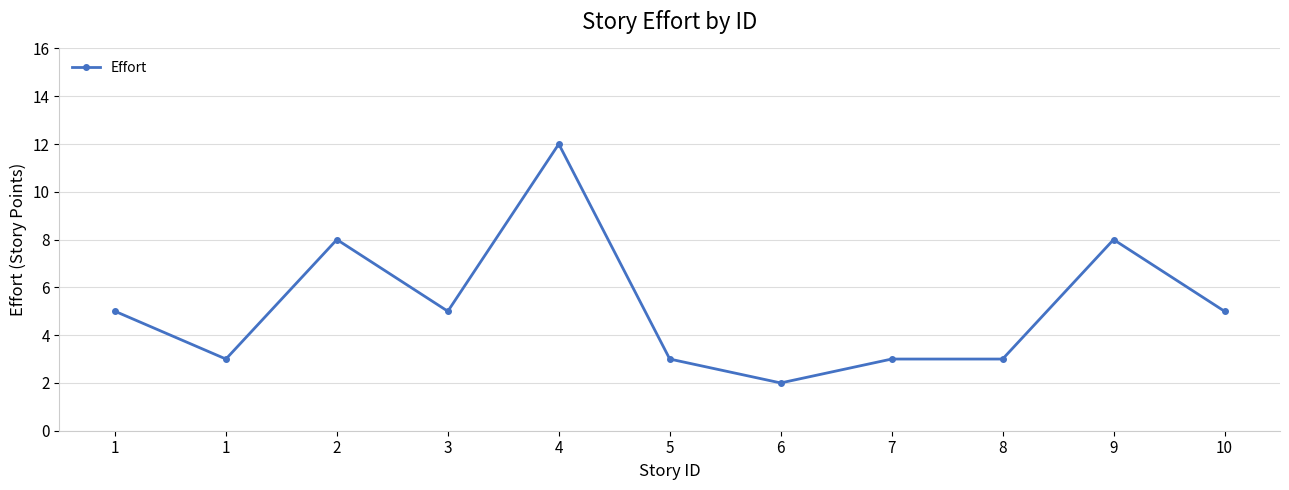

How many points are higher than both their immediate neighbors (excluding endpoints)?

3